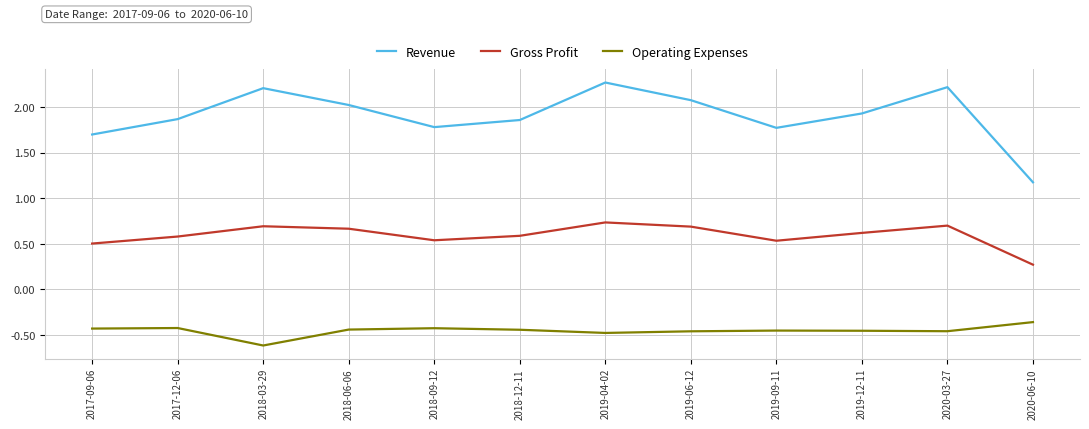

What is the difference between the maximum and minimum values in the Operating Expenses series?

0.3